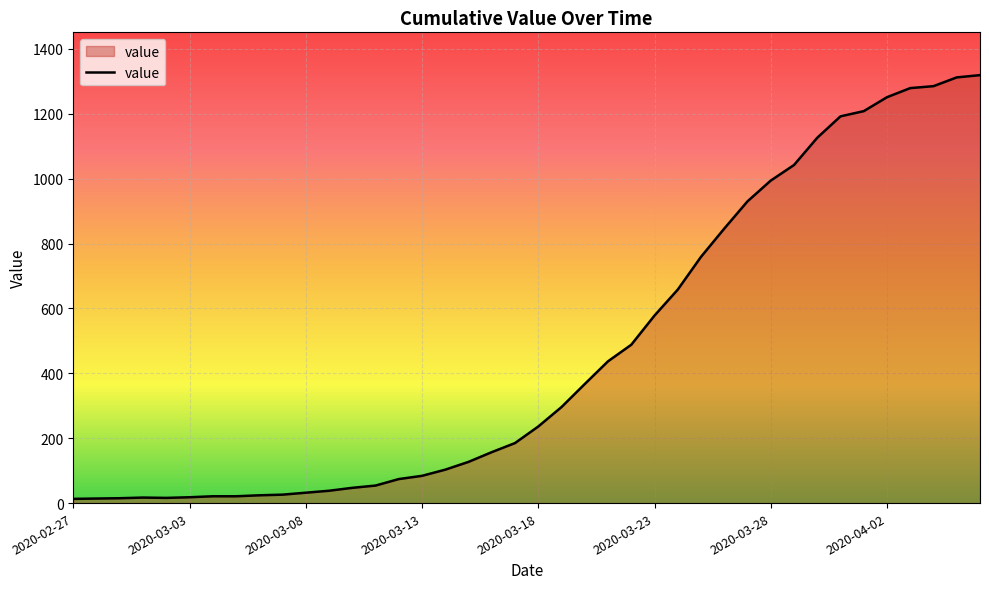

What is the sum of all values?

18689